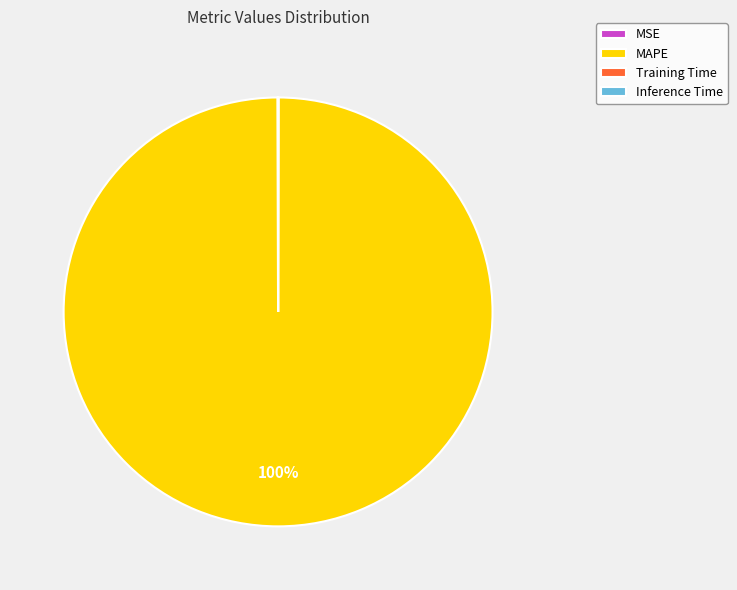

Which category accounts for the majority?

MAPE